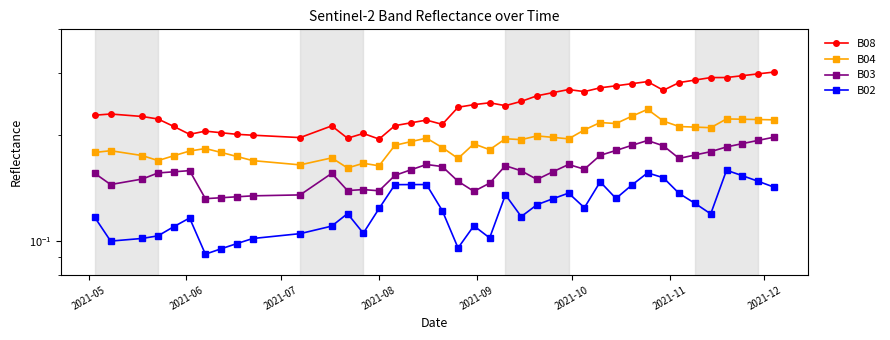

True or false: B03 and B02 intersect in this chart.

False